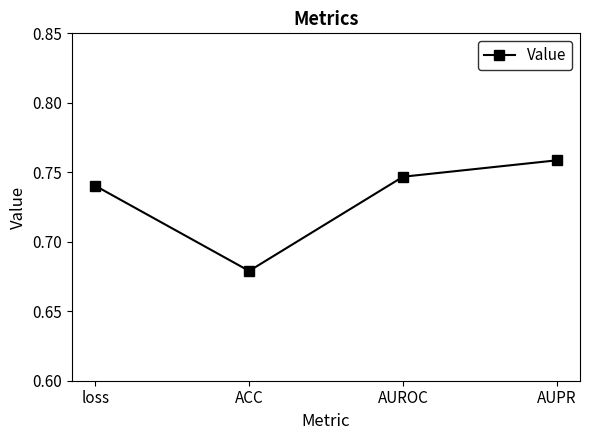

How many values are between 0 and 1?

4